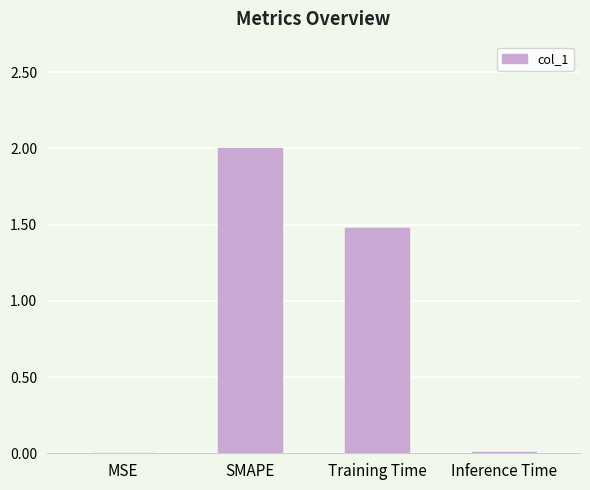

Does the chart contain stacked bars?

No